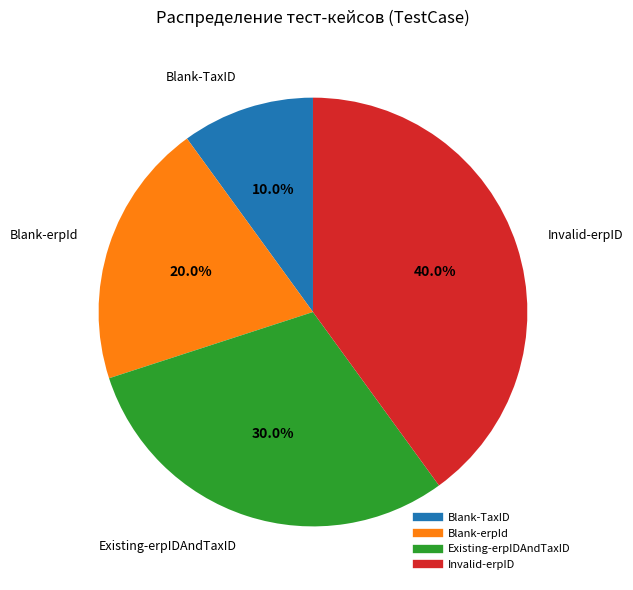

Rank the categories by value from lowest to highest.

Blank-TaxID, Blank-erpId, Existing-erpIDAndTaxID, Invalid-erpID